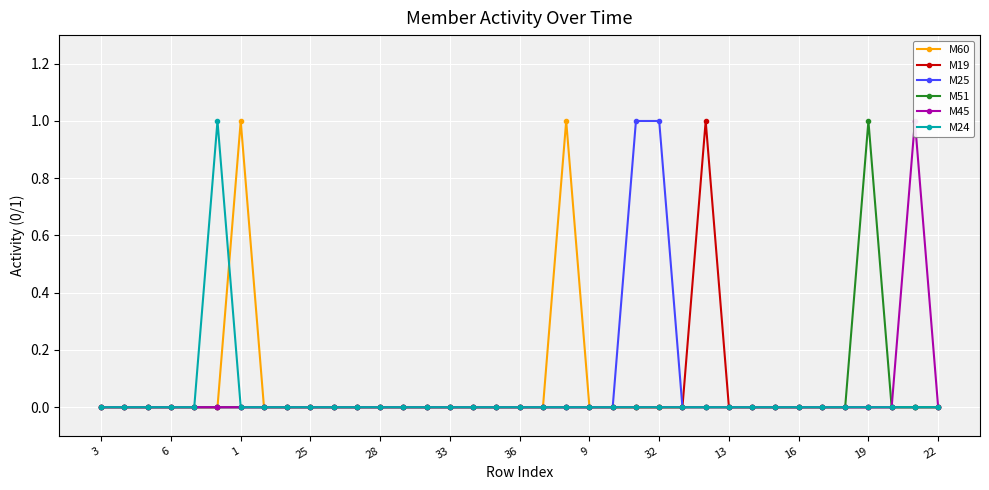

Count the M25 values in the range 0 to 1.

37